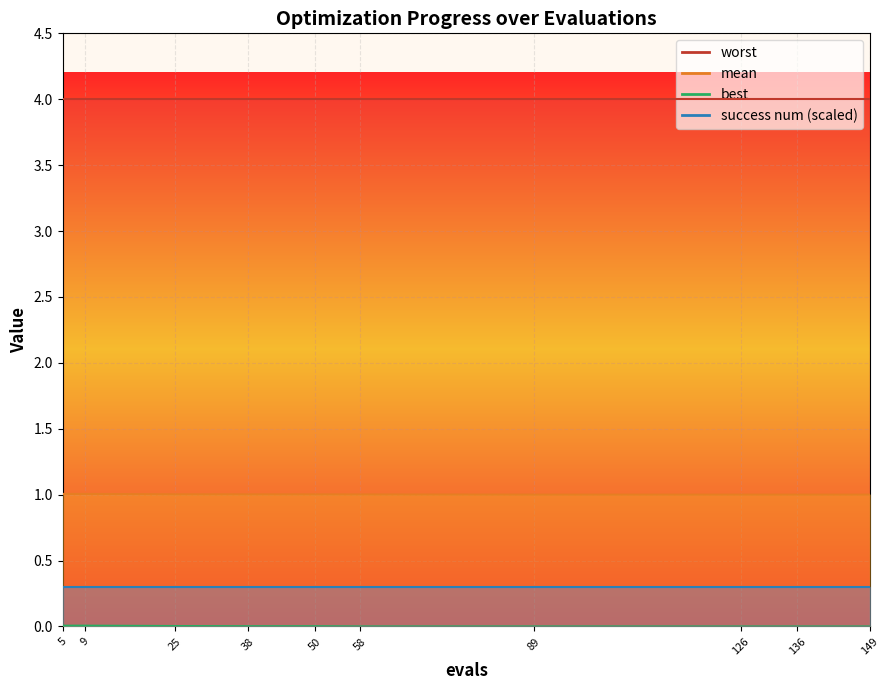

How many interior local valleys does the best series have?

1